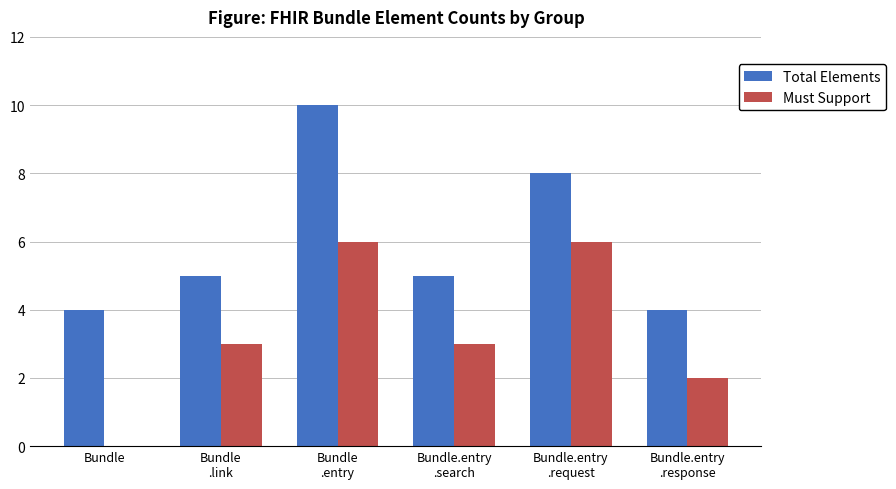

How many data points does each series have?

6